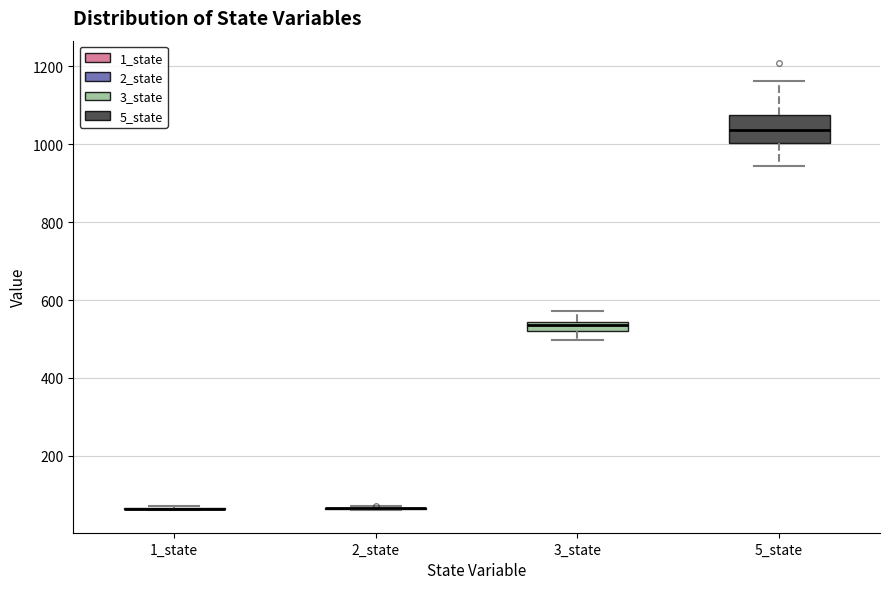

Comparing the boxes themselves (not the whiskers), which one is the tallest?

5_state